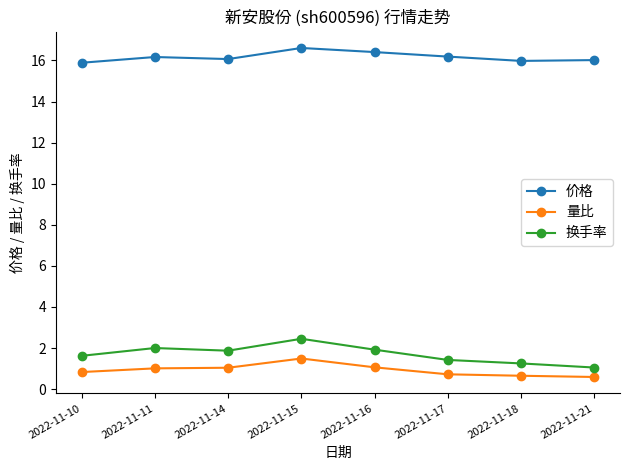

True or false: 量比 and 价格 cross at least once.

False